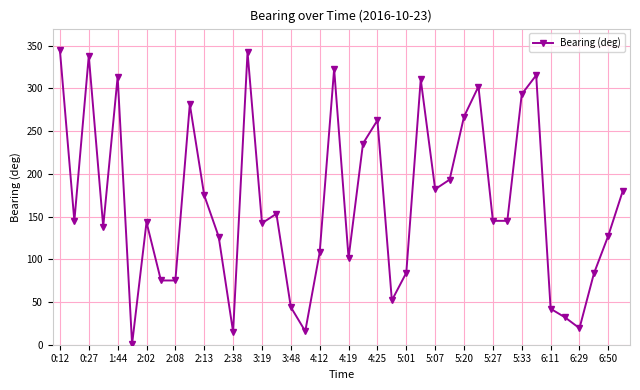

How many data points are less than 145?

20